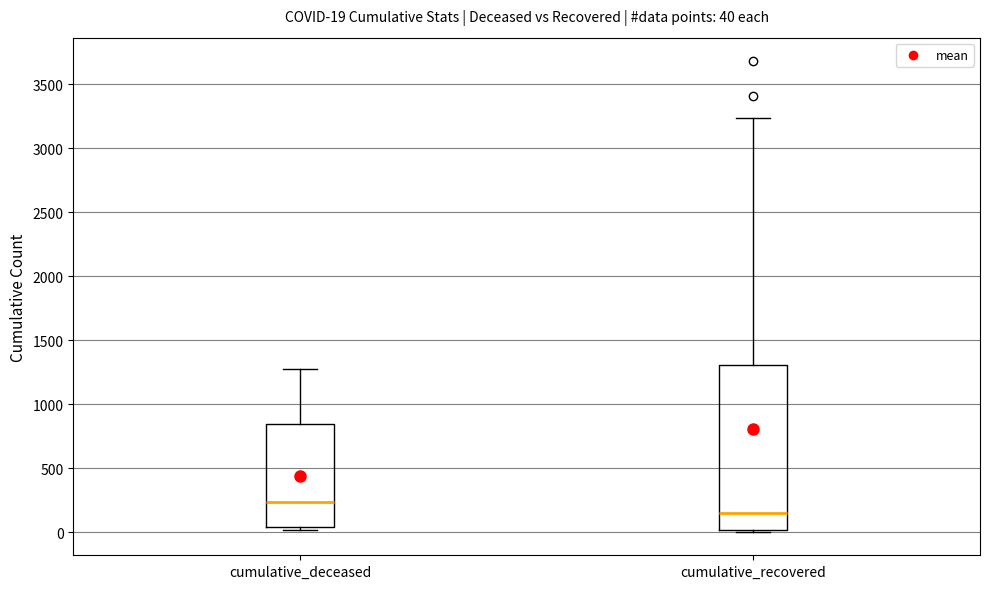

Which box's median line is the highest?

cumulative_deceased